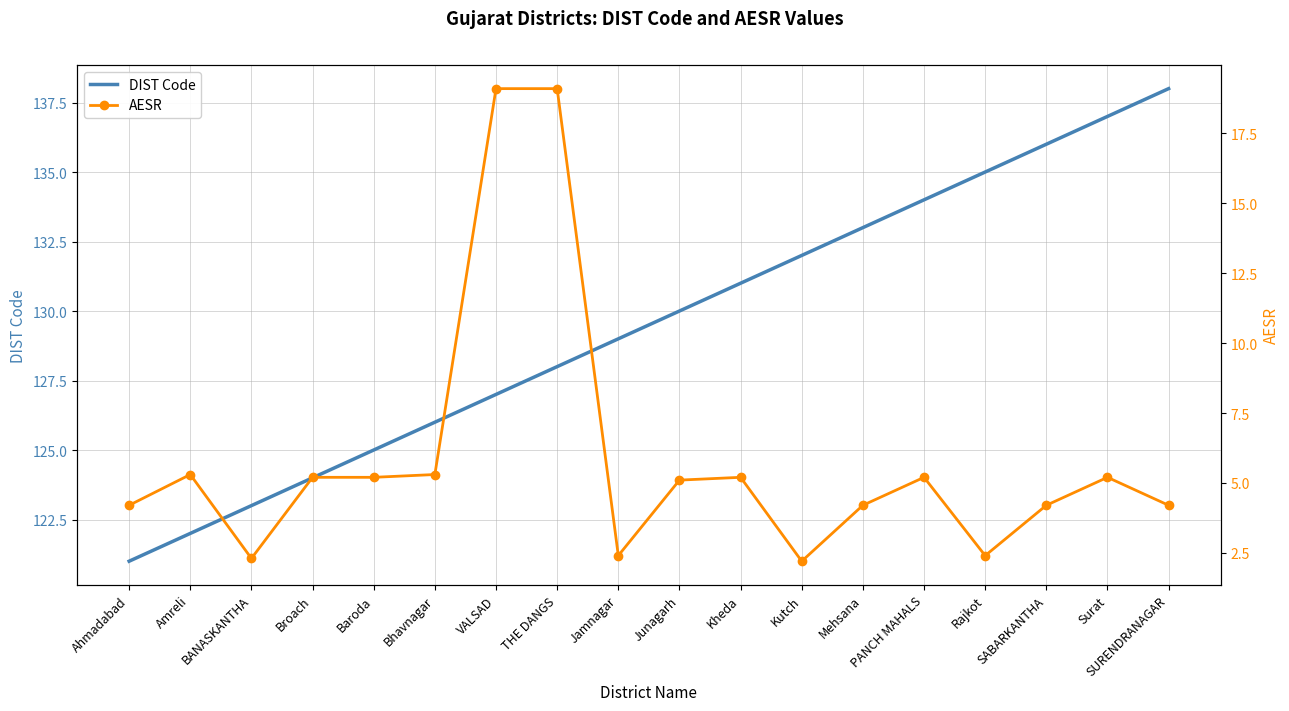

Is this an area chart (filled region under the line)?

No